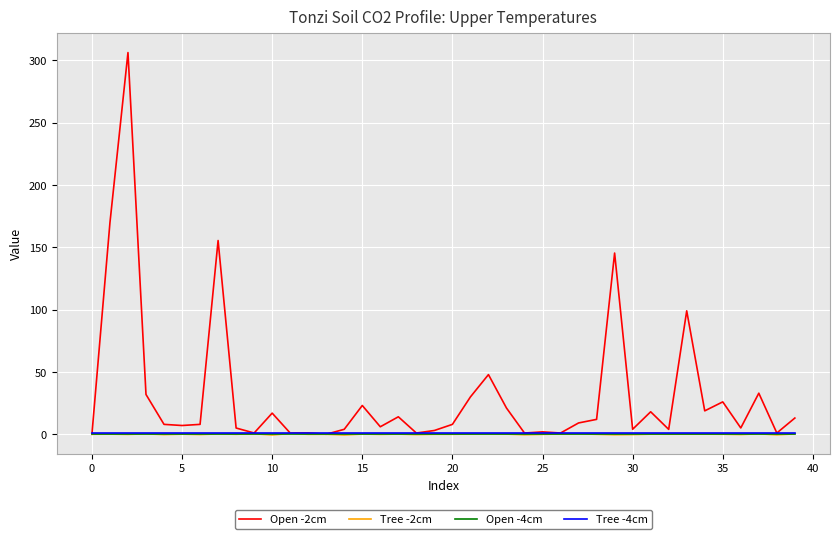

What is the maximum value shown in the chart?

306.1